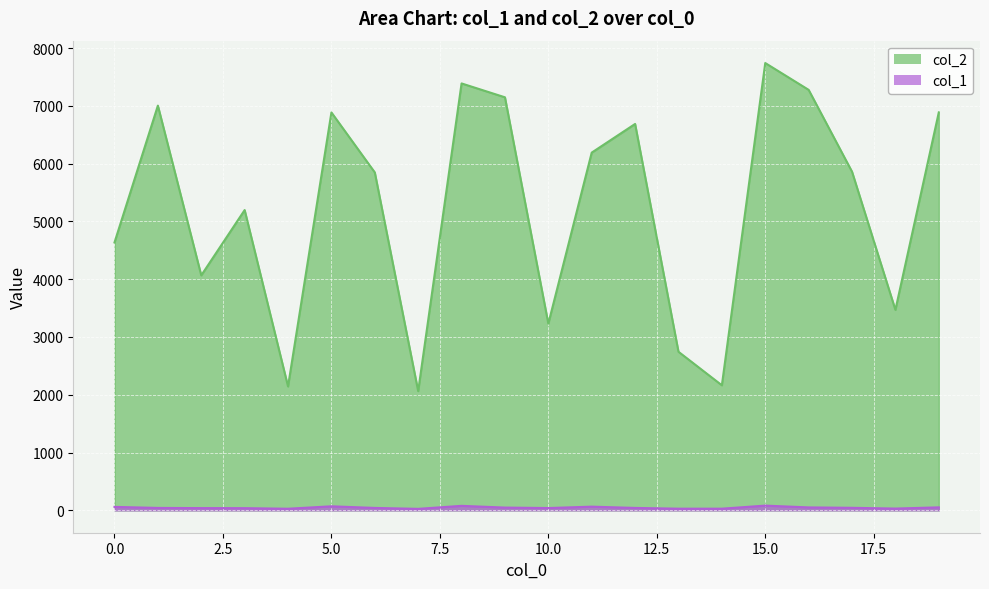

Rank the categories by col_1 value from highest to lowest.

15, 8, 5, 11, 0, 19, 16, 9, 17, 1, 6, 12, 10, 2, 3, 18, 13, 14, 4, 7